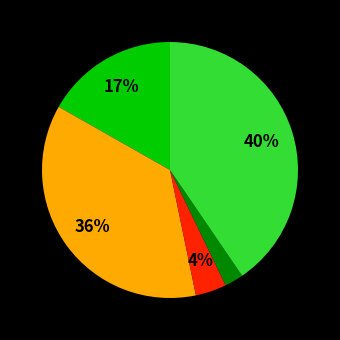

To the nearest percent, what is the average slice percentage?

20%